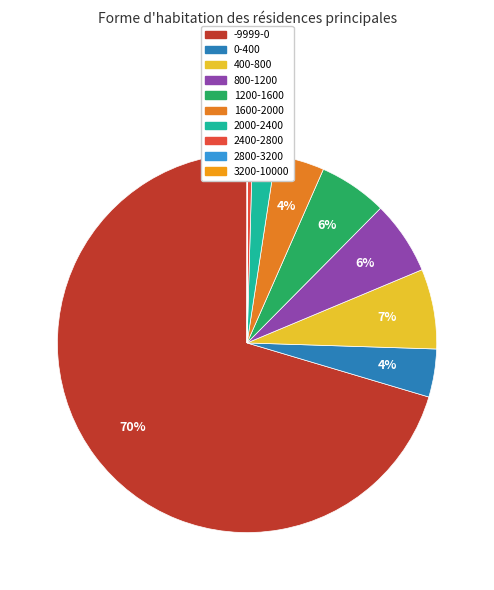

To the nearest percent, what is the combined percentage of 2000-2400 and 2800-3200?

2%